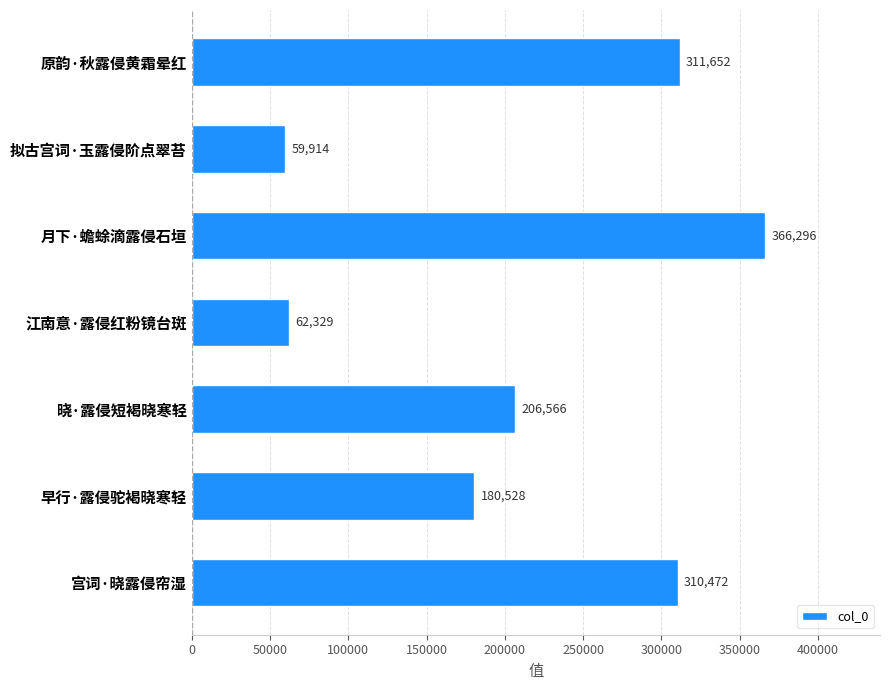

What position from the top is 原韵·秋露侵黄霜晕红?

1